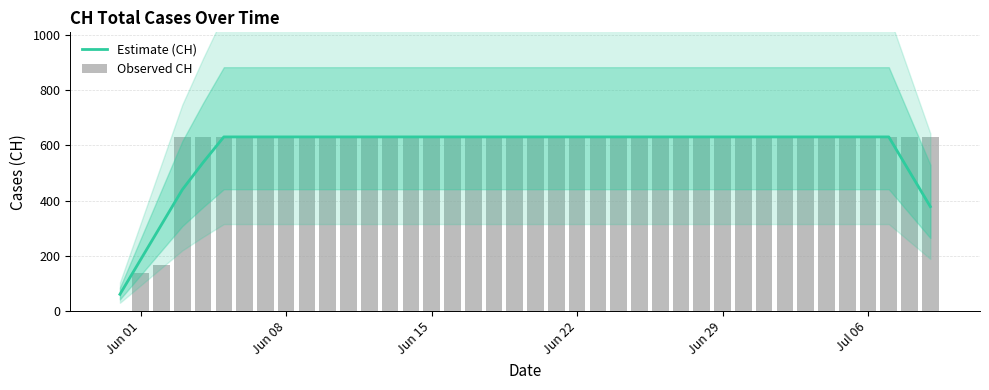

Is the value of Observed CH at 31 greater than the value of Estimate (CH) at 18?

No